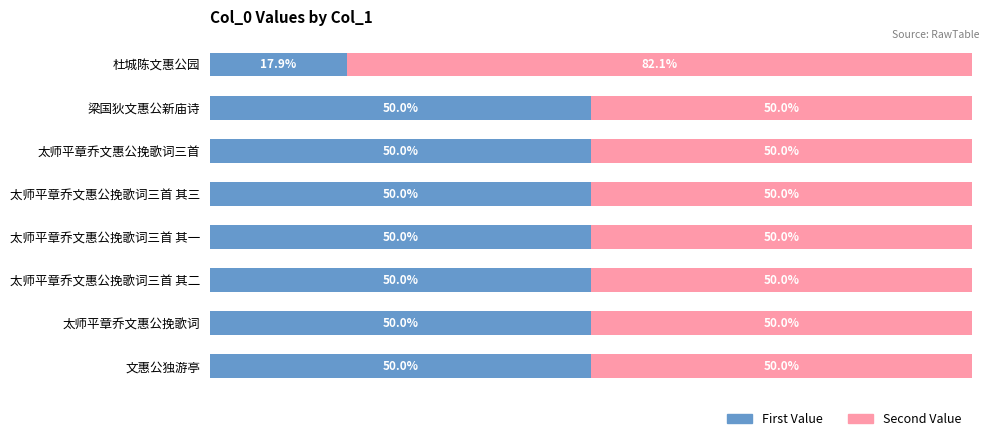

At which label is First Value closest to 33?

杜城陈文惠公园